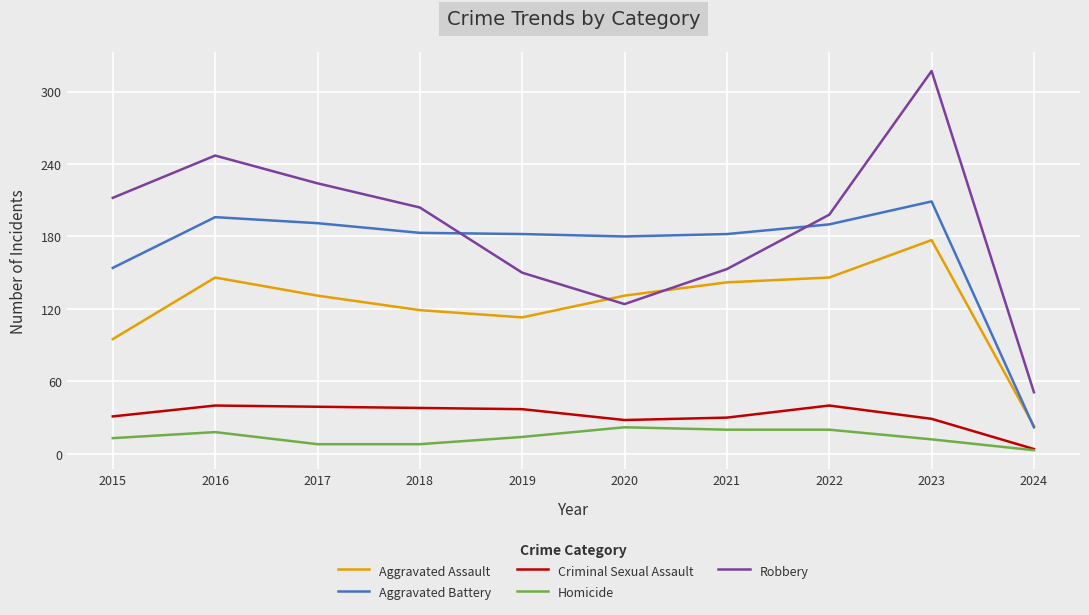

Which category has the lowest value in the Aggravated Assault series?

2024